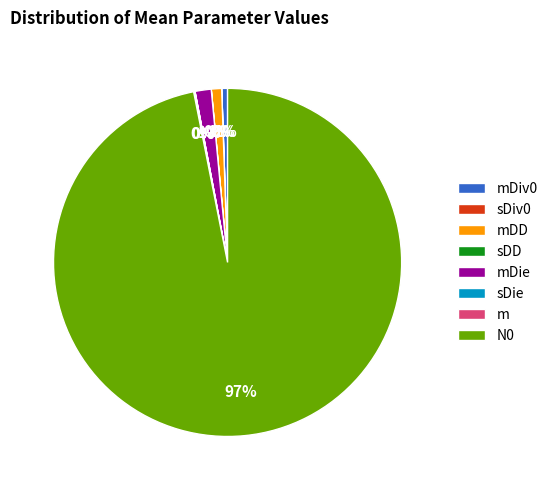

Is it true that N0 is 97% of the pie?

True